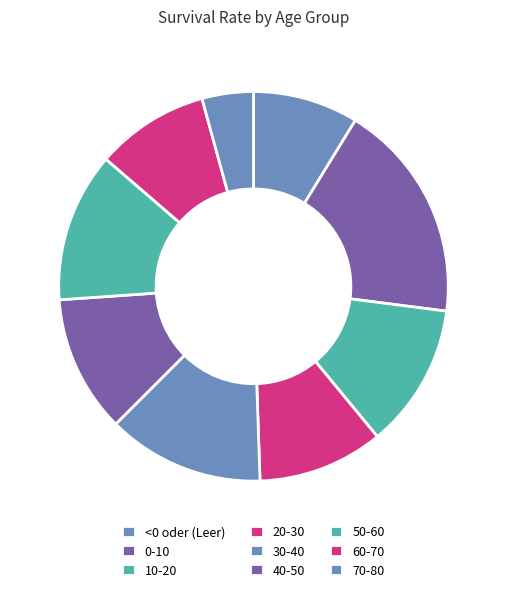

Does 40-50 represent more than half of the total?

No